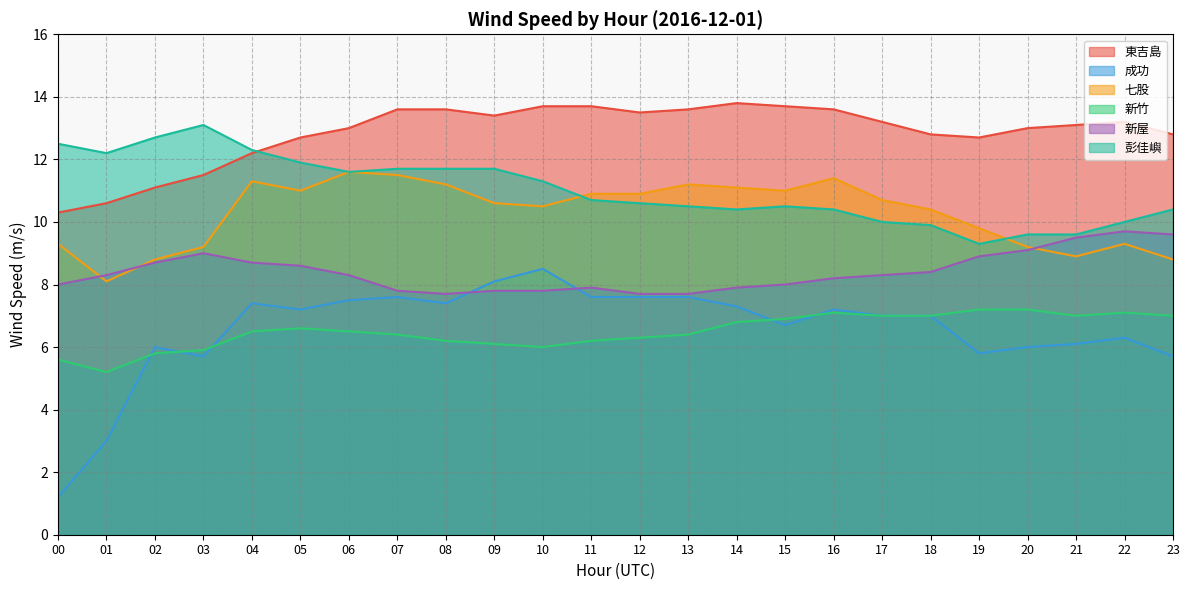

What is the sum of all 東吉島 values?

308.4